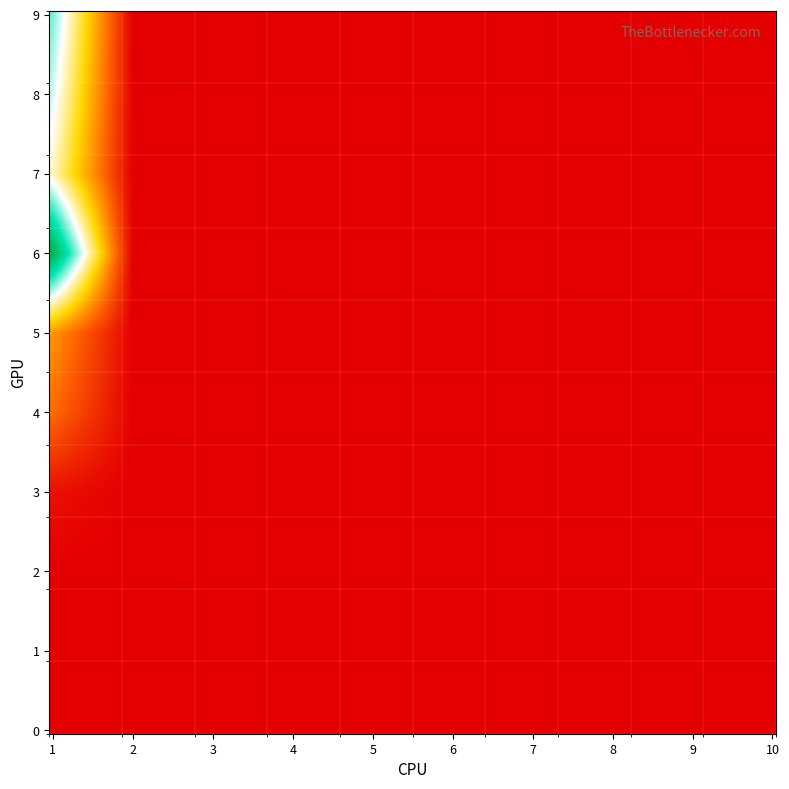

At how many categories does at least one series exceed 11?

3